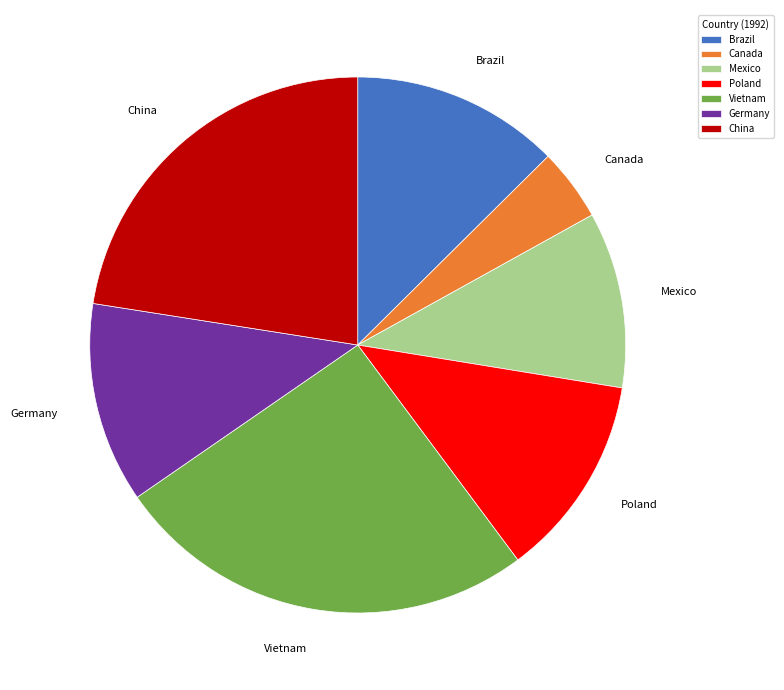

Does Poland account for over 50% of the chart?

No